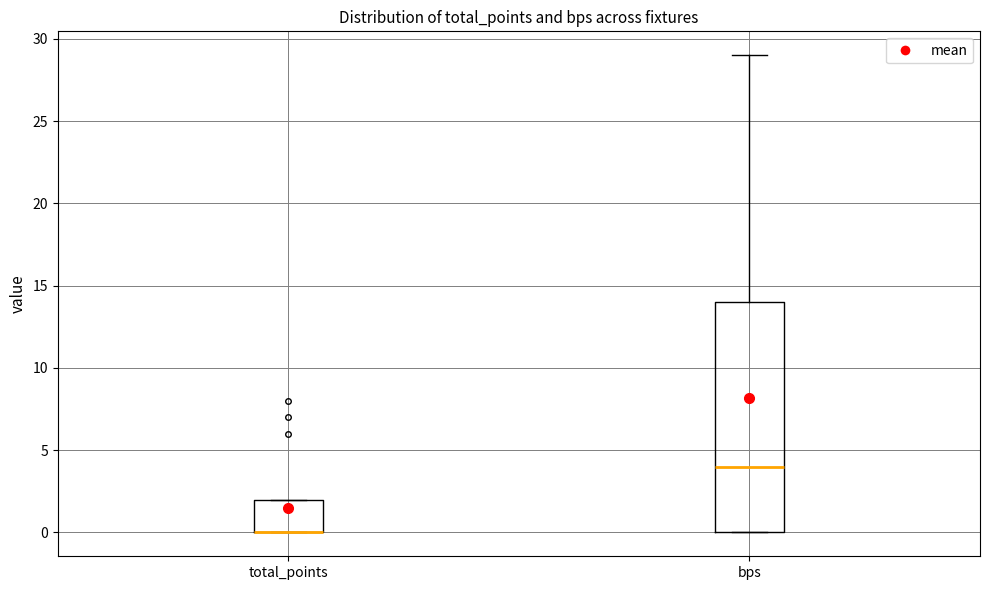

Which box is the tallest, from its lower edge to its upper edge?

bps